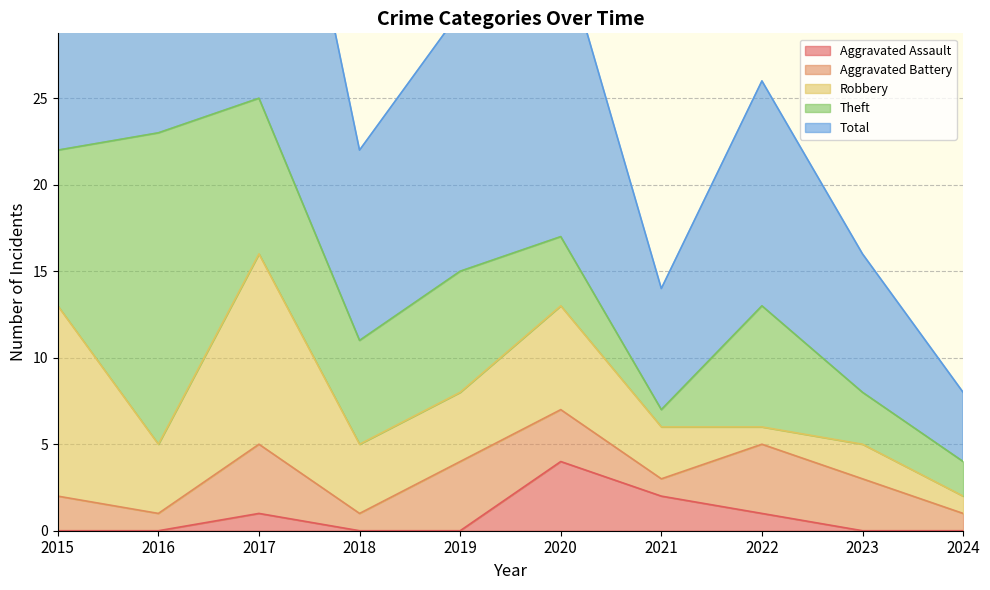

True or false: Aggravated Assault and Robbery cross at least once.

False